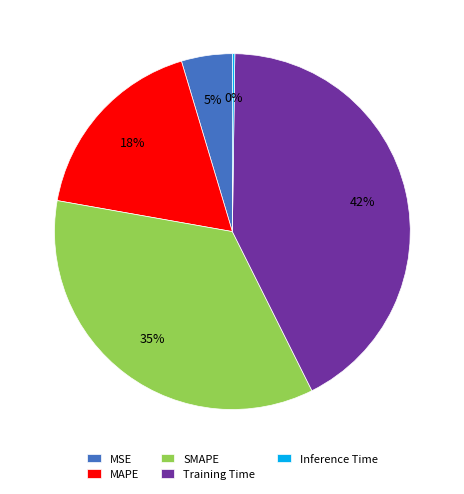

Between MSE and MAPE, which is larger?

MAPE